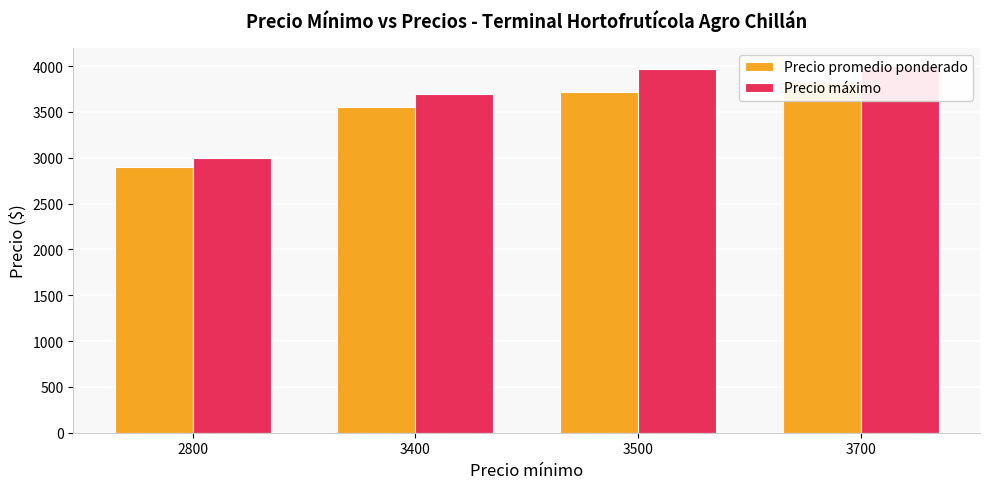

What is the difference between the maximum and minimum values in the Precio promedio ponderado series?

924.0